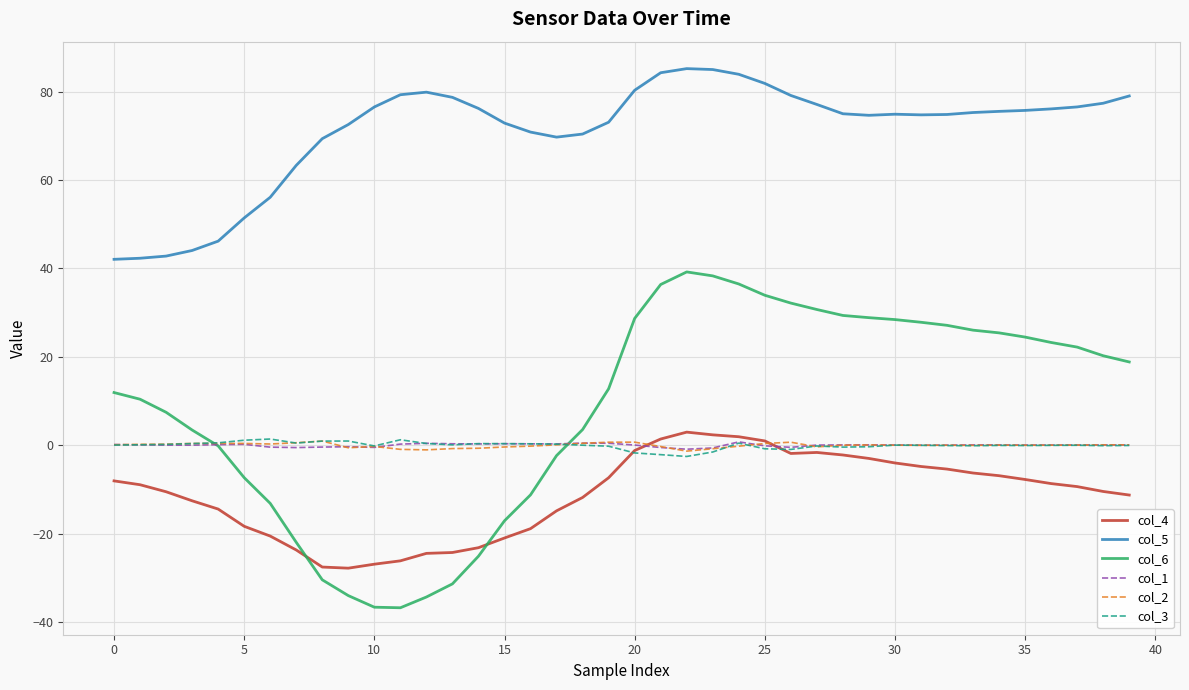

Which series has the largest range (max minus min)?

col_6